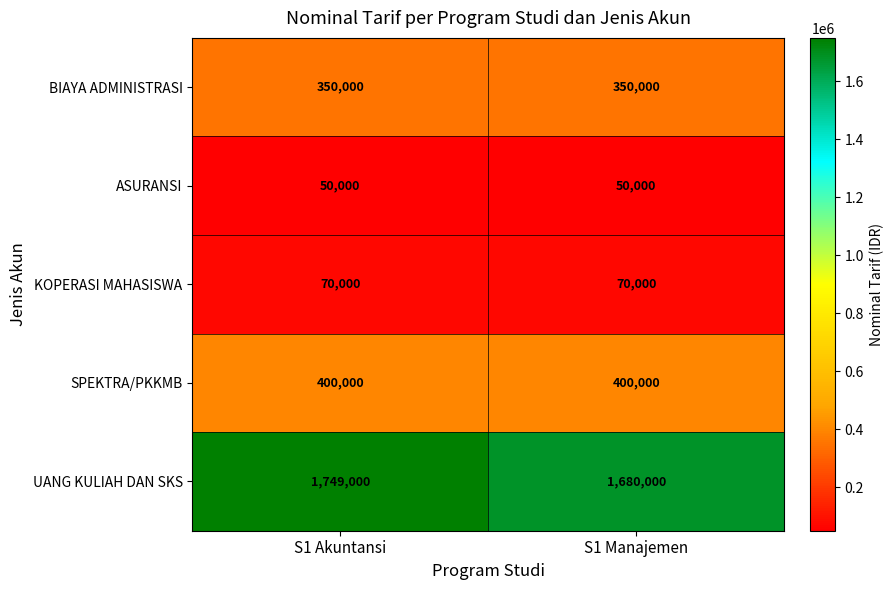

Rank the series by their maximum value, from lowest to highest.

ASURANSI, KOPERASI MAHASISWA, BIAYA ADMINISTRASI, SPEKTRA/PKKMB, UANG KULIAH DAN SKS